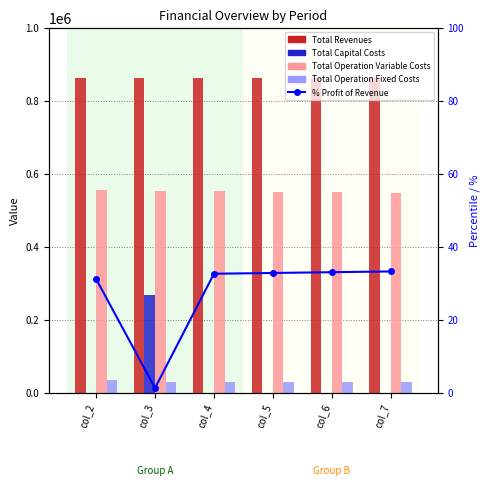

Are the bars horizontal?

No